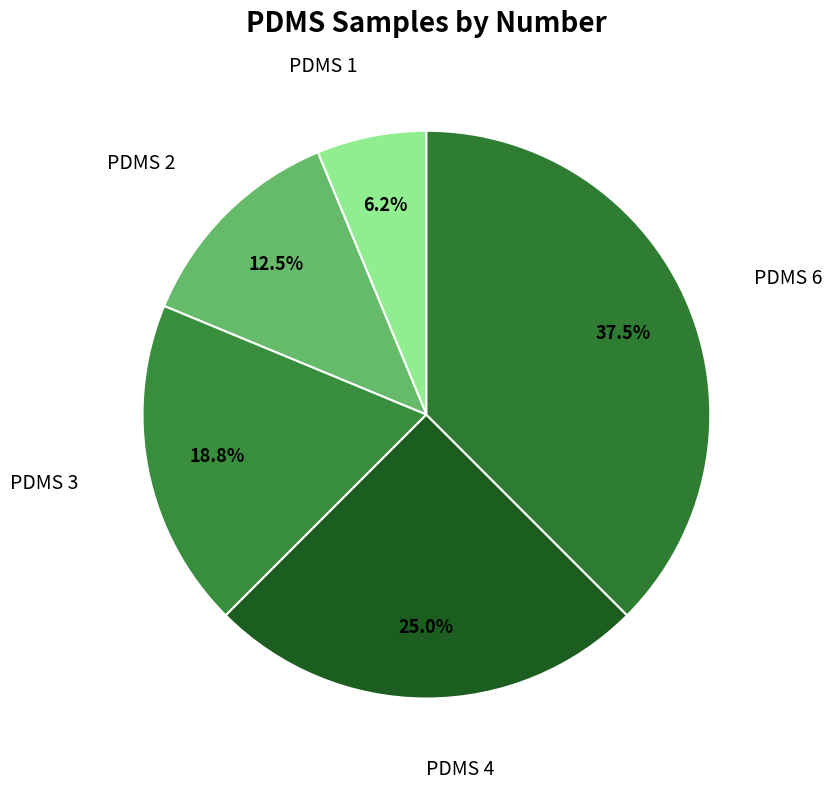

Which slice is the smallest?

PDMS 1